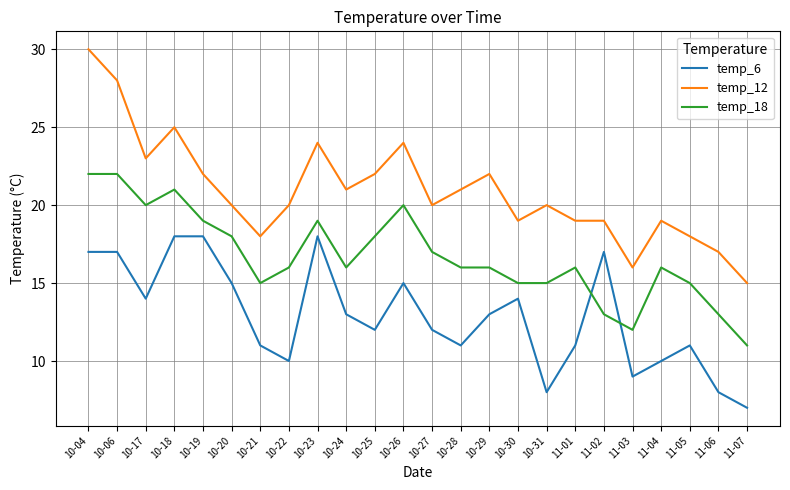

True or false: temp_12 and temp_6 intersect in this chart.

False